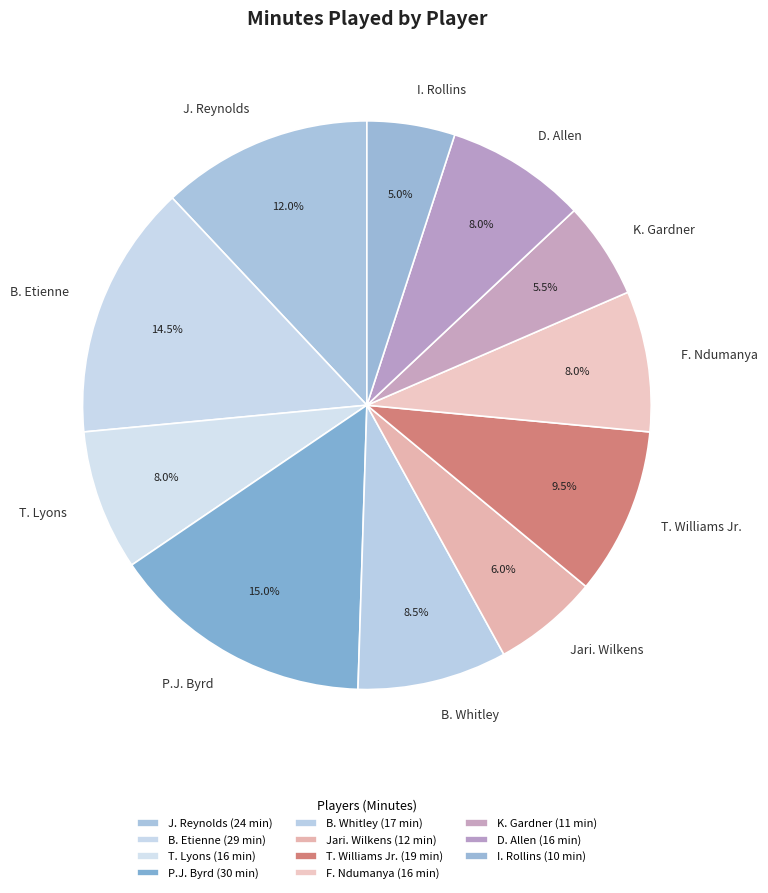

Combined, what portion of the pie is B. Etienne and D. Allen?

22.5%